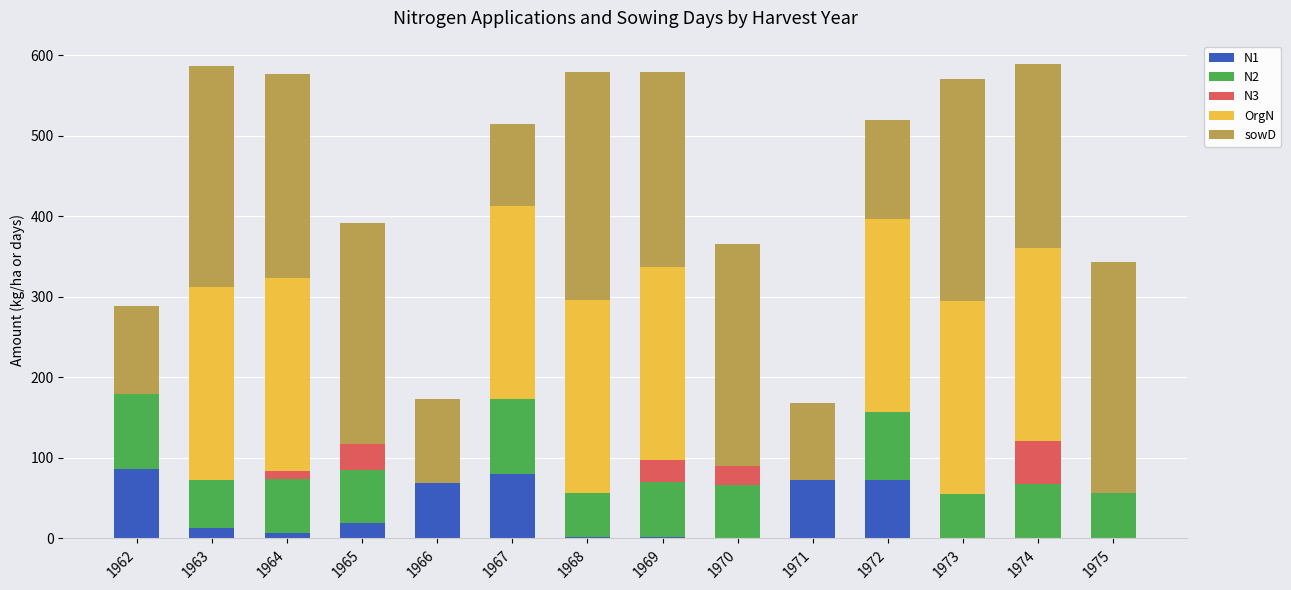

The value of N1 at 1967 is 127.3. True or false?

False